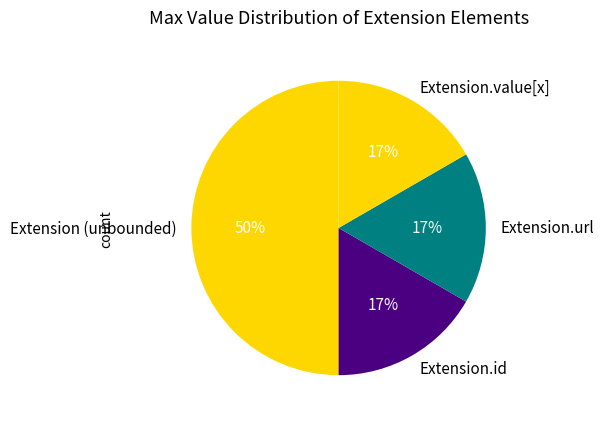

How many slices are in this pie chart?

4